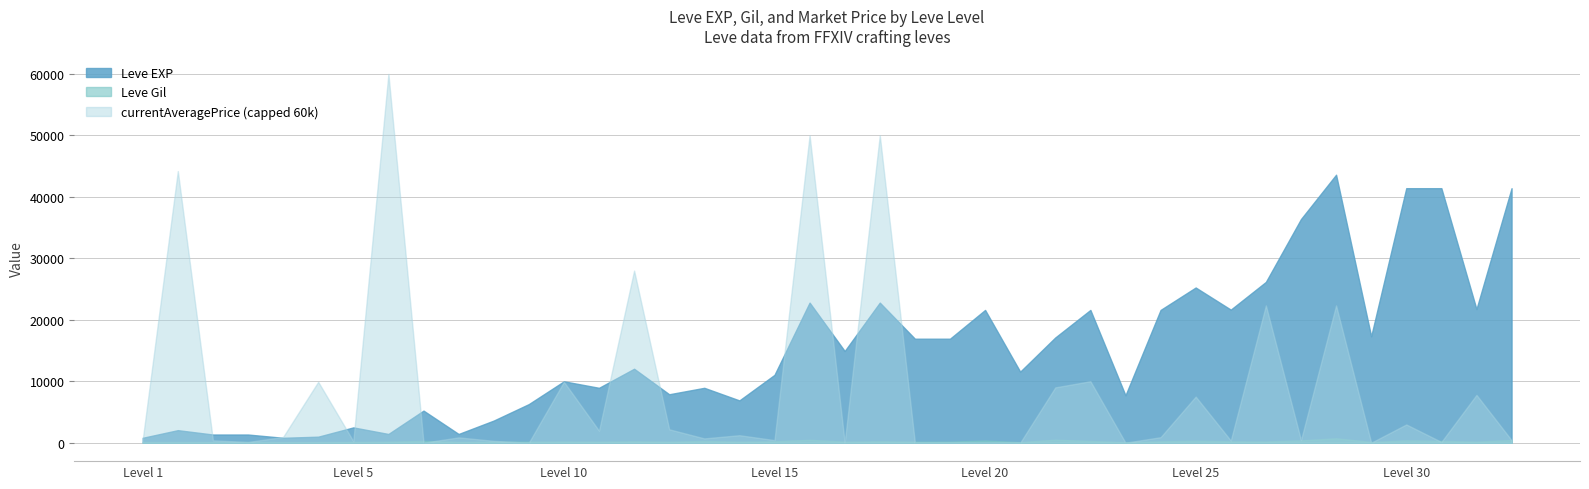

What is the total value across all series at 25?

33076